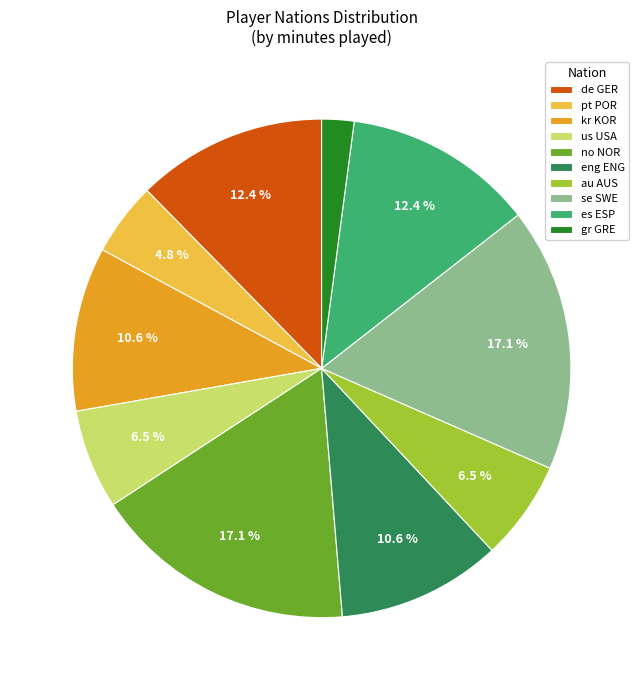

Between pt POR and eng ENG, which is larger?

eng ENG